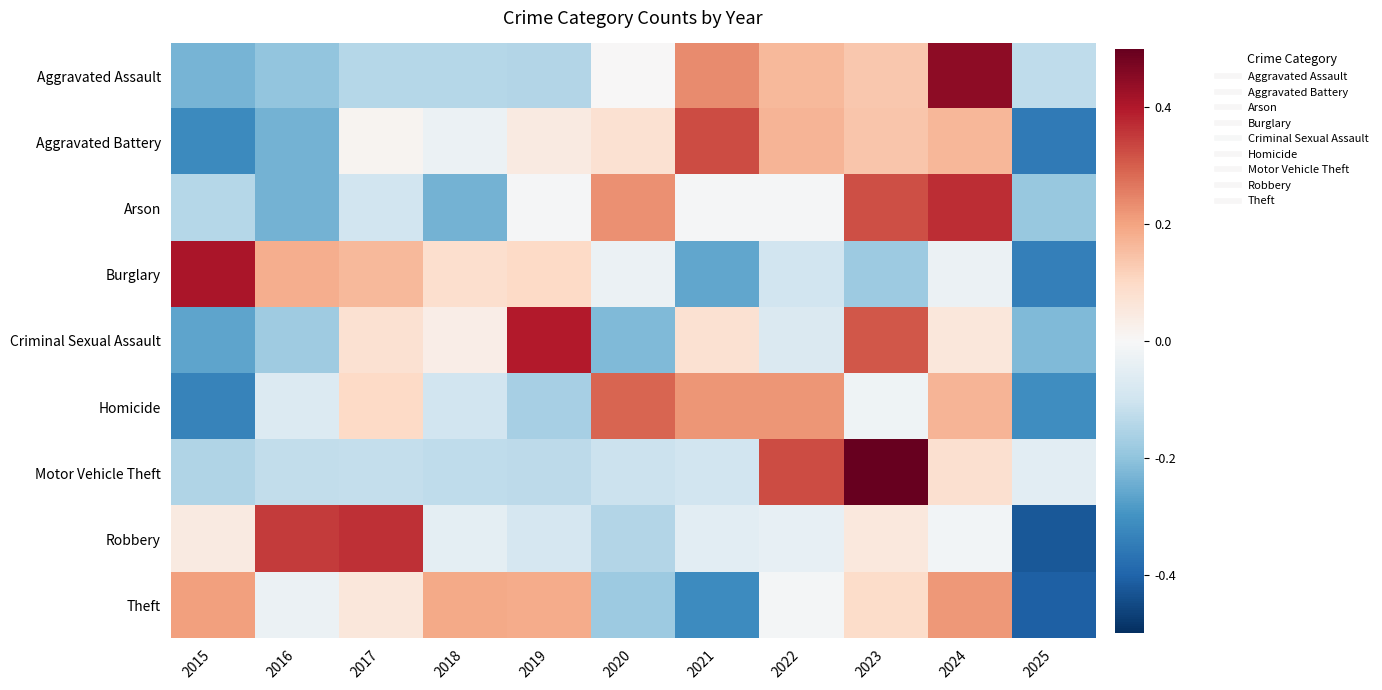

At which category is the sum across all series the highest?

2024